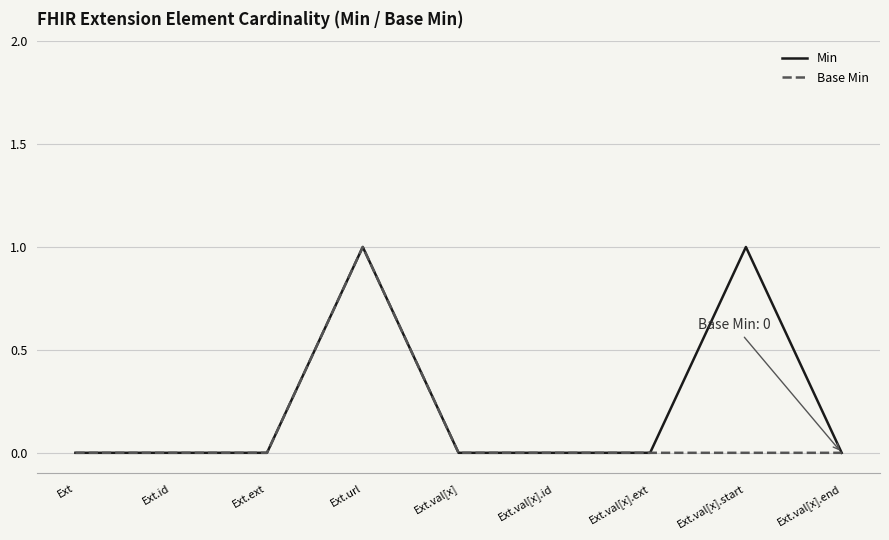

What are all the series names shown in the legend?

Min, Base Min